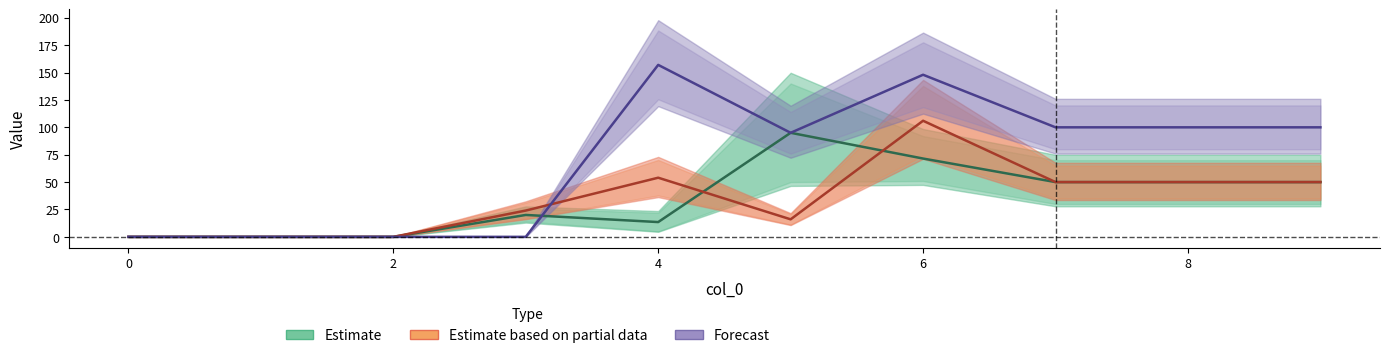

What is the difference between the 1 values at 3 and 9?

30.0